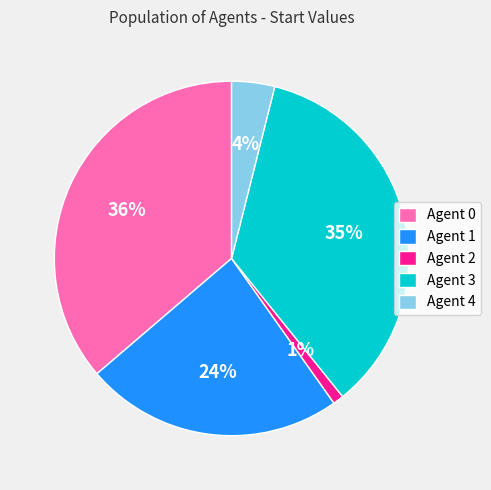

Is it true that Agent 0 is 42% of the pie?

False